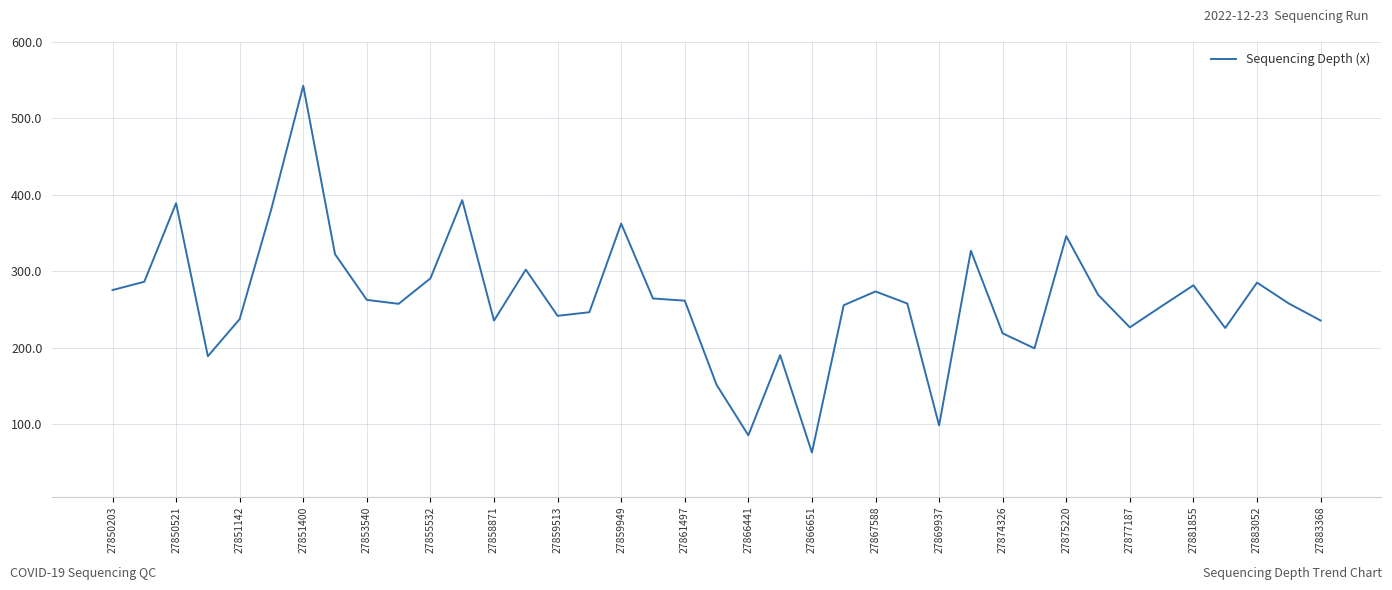

Does the chart have visible grid lines?

Yes